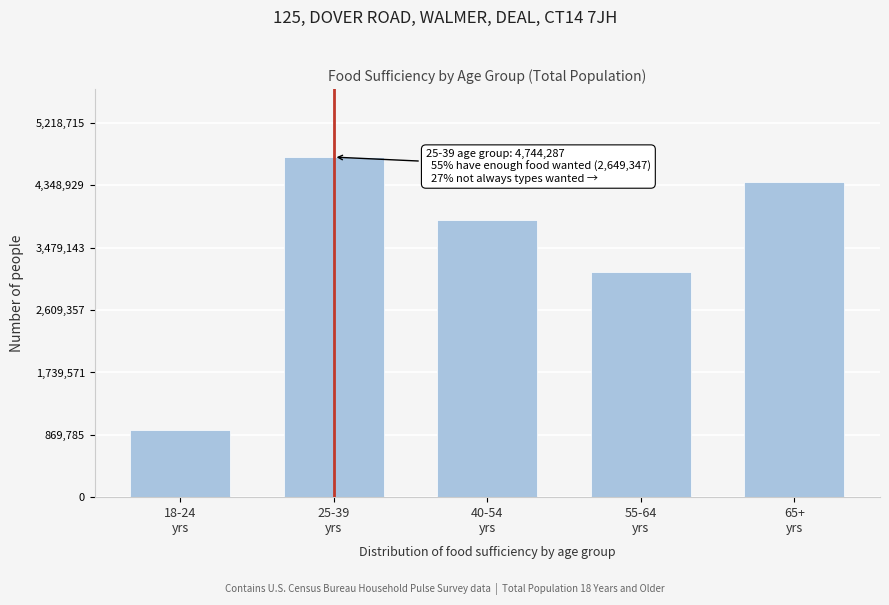

Reading left to right, list all the values displayed in this chart.

937485	4744287	3870166	3135715	4397732